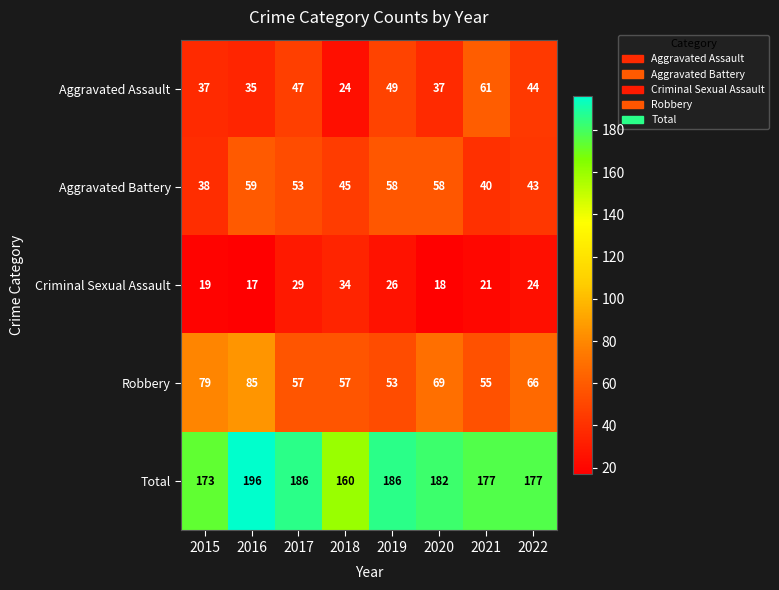

Read the Criminal Sexual Assault value at 2021, to the nearest 10.

20